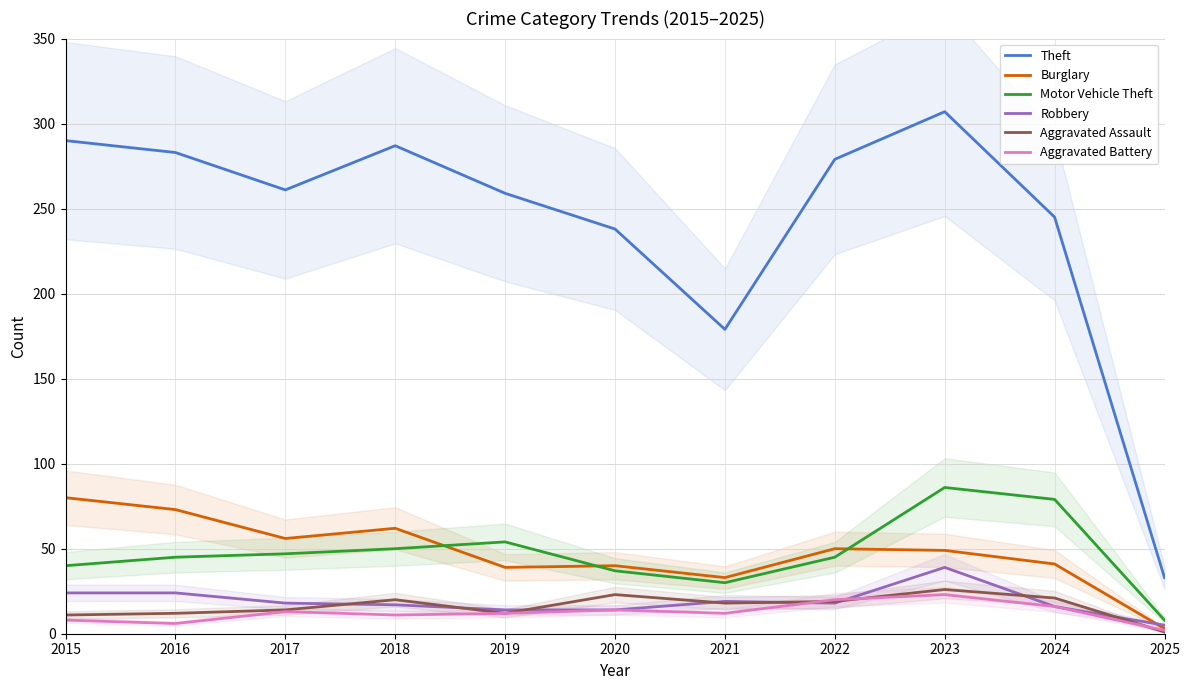

What are all the series names shown in the legend?

Theft, Burglary, Motor Vehicle Theft, Robbery, Aggravated Assault, Aggravated Battery